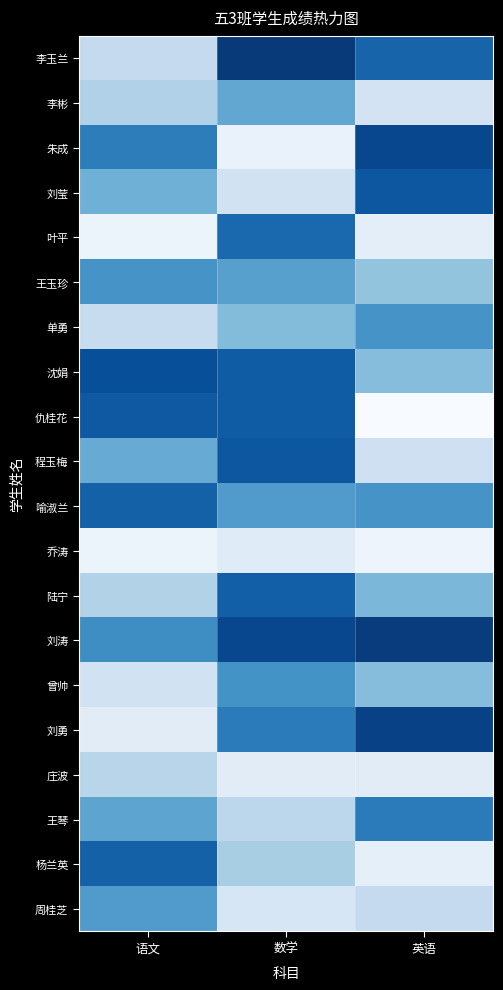

Which has a higher value, 数学 or 英语?

数学